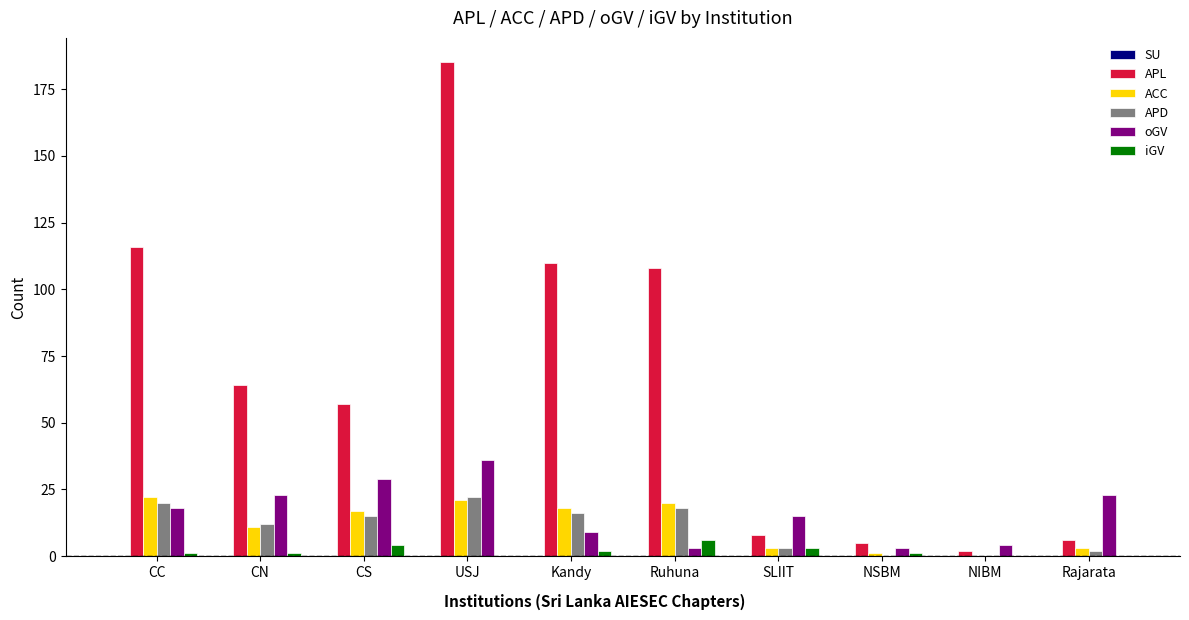

What is the maximum value shown in the chart?

185